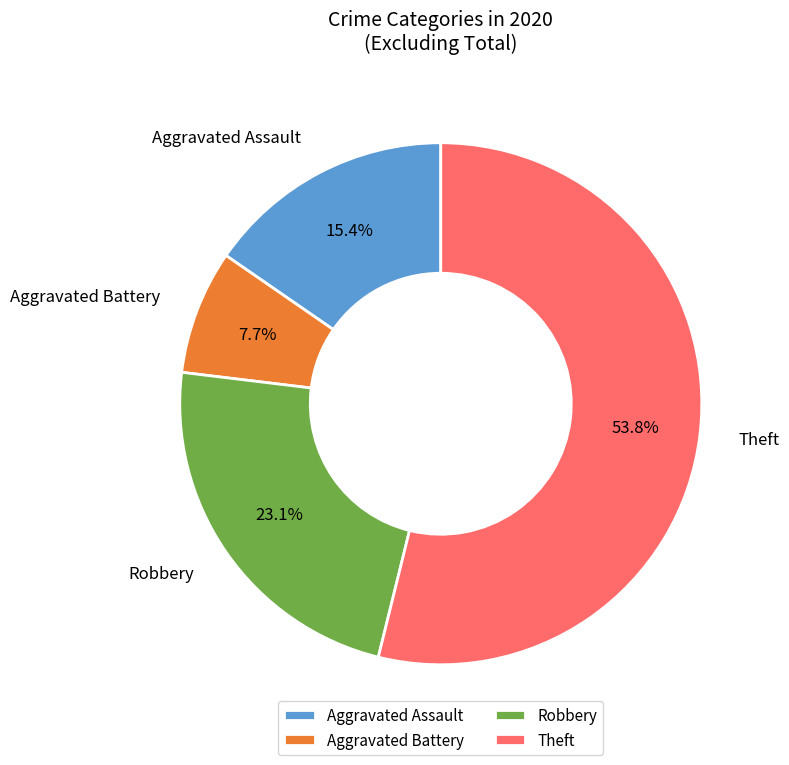

Rank the categories by value from highest to lowest.

Theft, Robbery, Aggravated Assault, Aggravated Battery